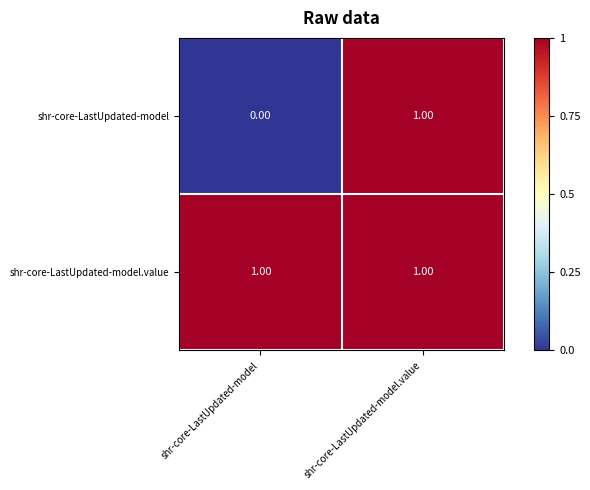

At which category is the sum across all series the highest?

shr-core-LastUpdated-model.value